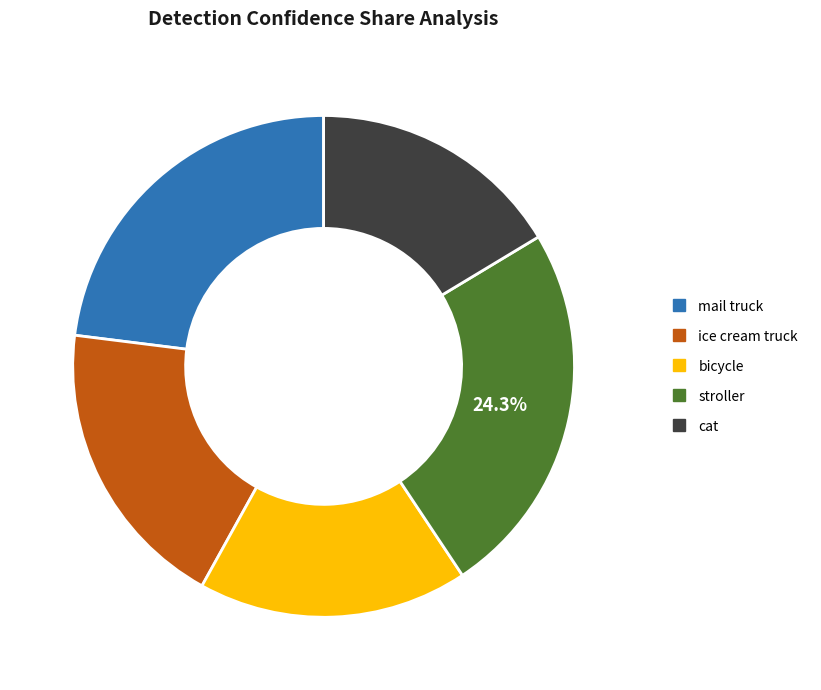

Does bicycle represent more than half of the total?

No